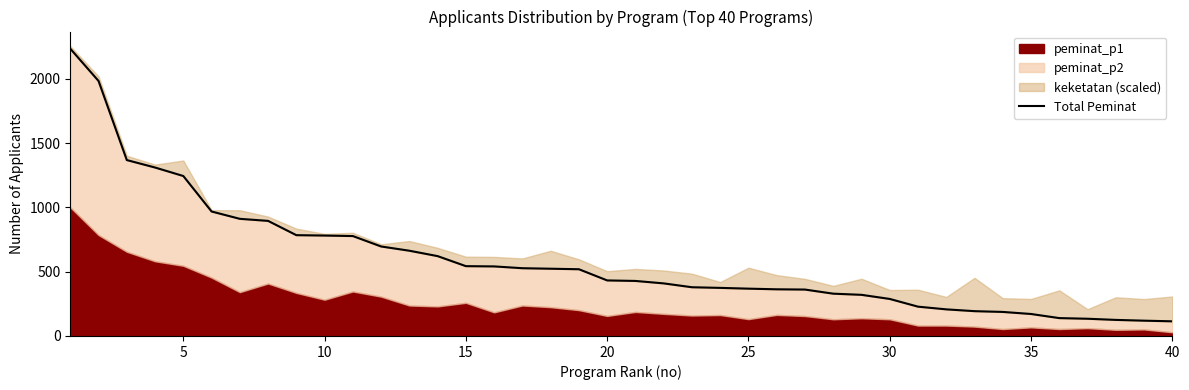

Reading left to right, transcribe all the data shown in this chart.

2234	1983	1368	1310	1244	968	911	895	784	781	777	696	663	621	543	541	527	523	519	432	428	409	379	374	368	363	361	329	320	288	228	207	193	187	171	139	134	125	119	114